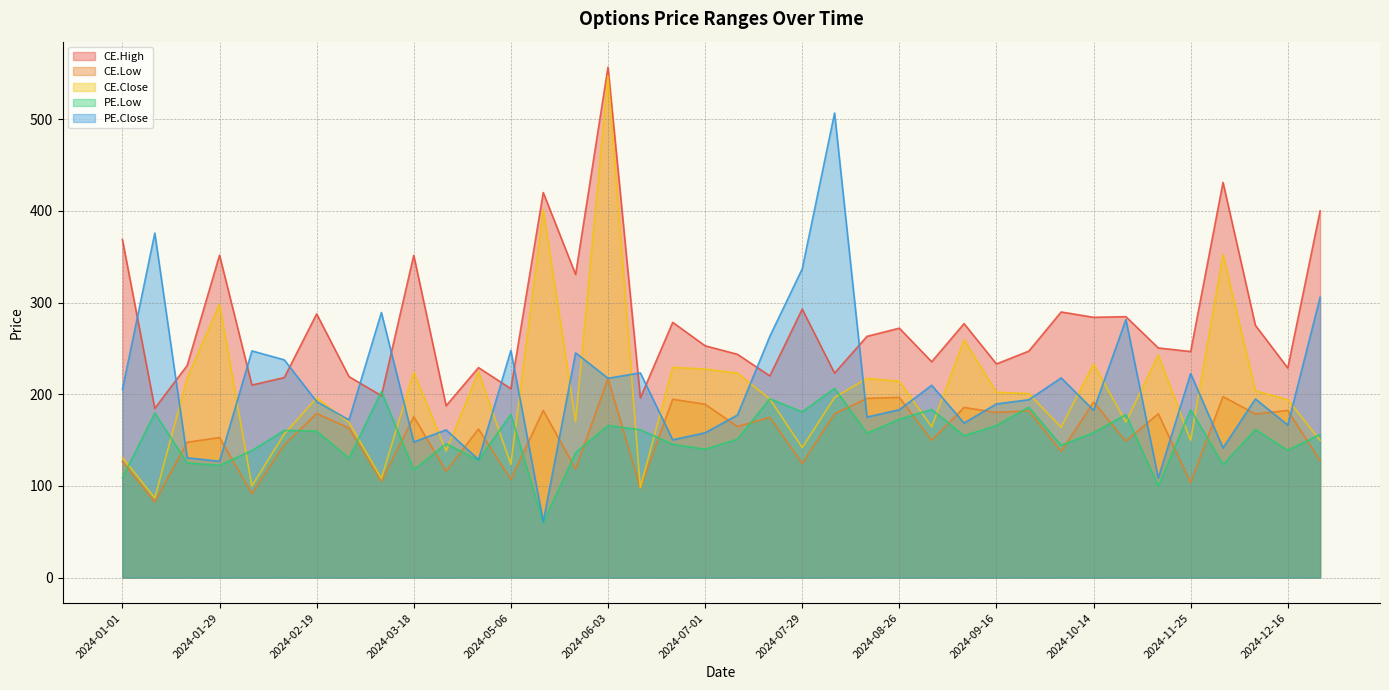

What are all the series names shown in the legend?

CE.High, CE.Low, CE.Close, PE.Low, PE.Close